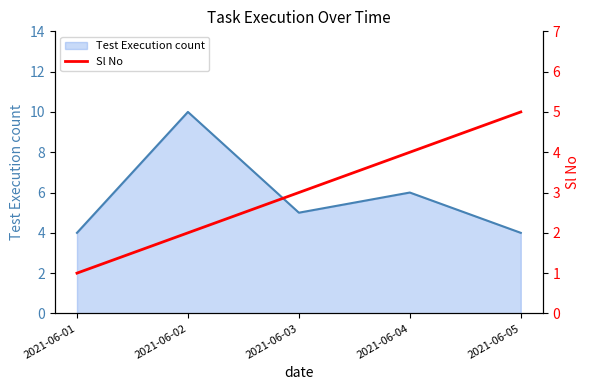

The value at 2021-06-02 is 3. True or false?

False